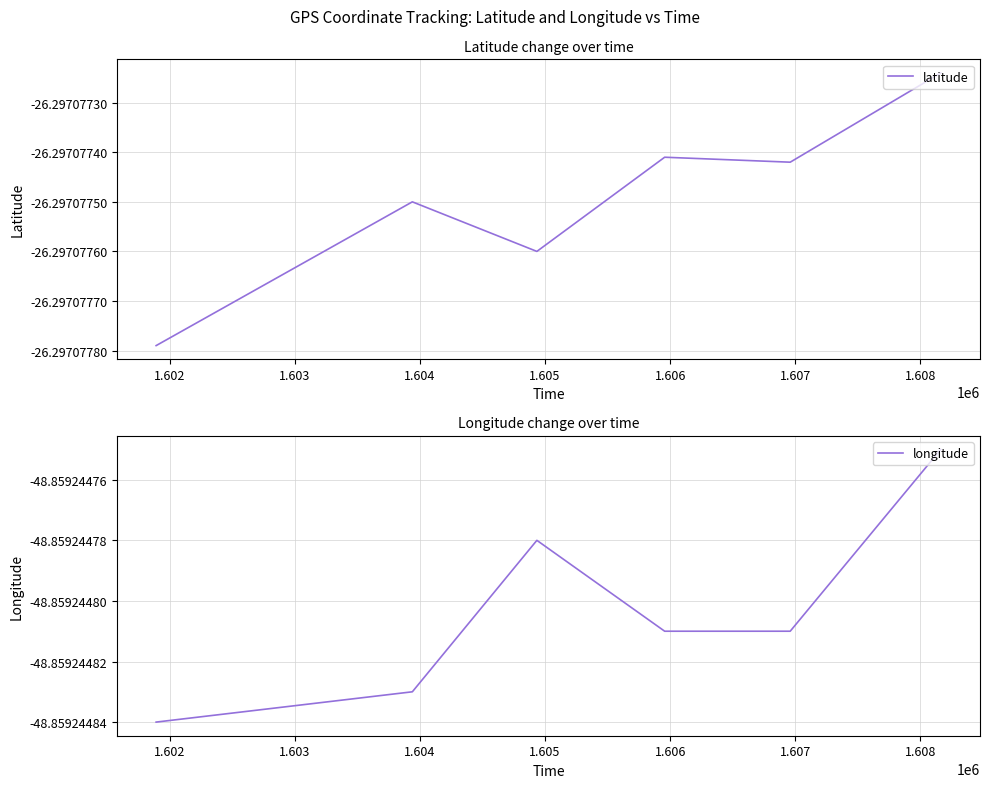

Reading left to right, extract all data points from this chart.

latitude: -26.3	-26.3	-26.3	-26.3	-26.3	-26.3
longitude: -48.9	-48.9	-48.9	-48.9	-48.9	-48.9